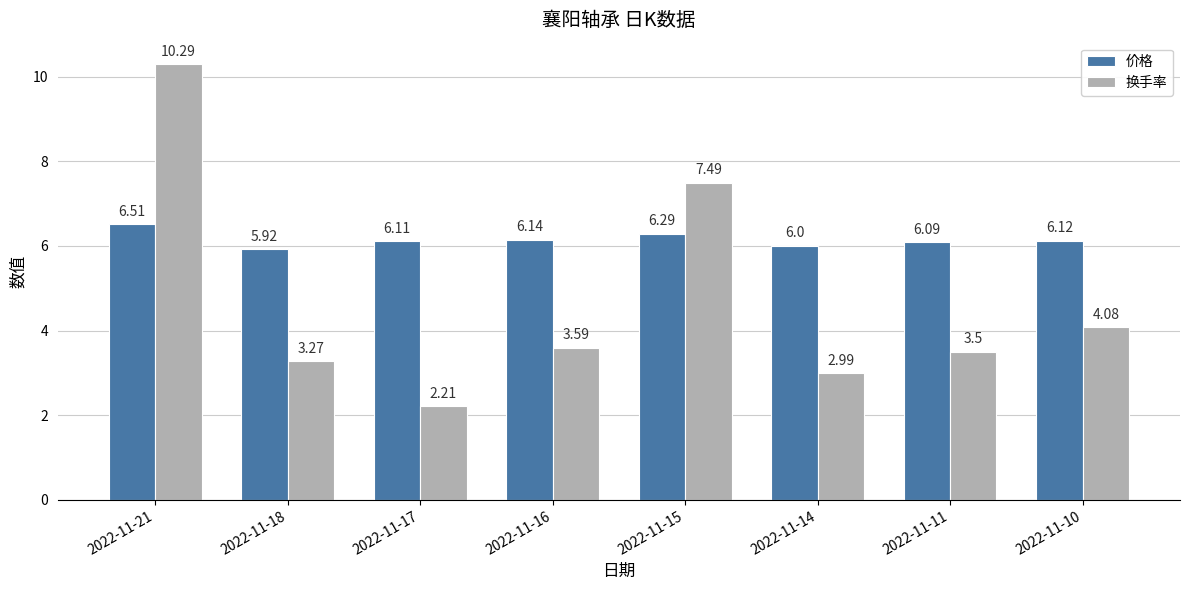

How many categories are shown in the chart?

8